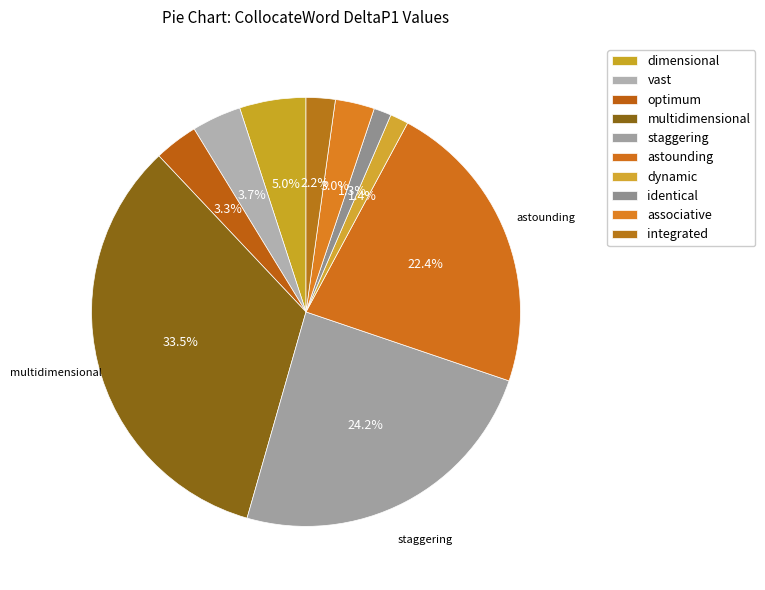

What percentage do identical and vast together represent?

5.0%